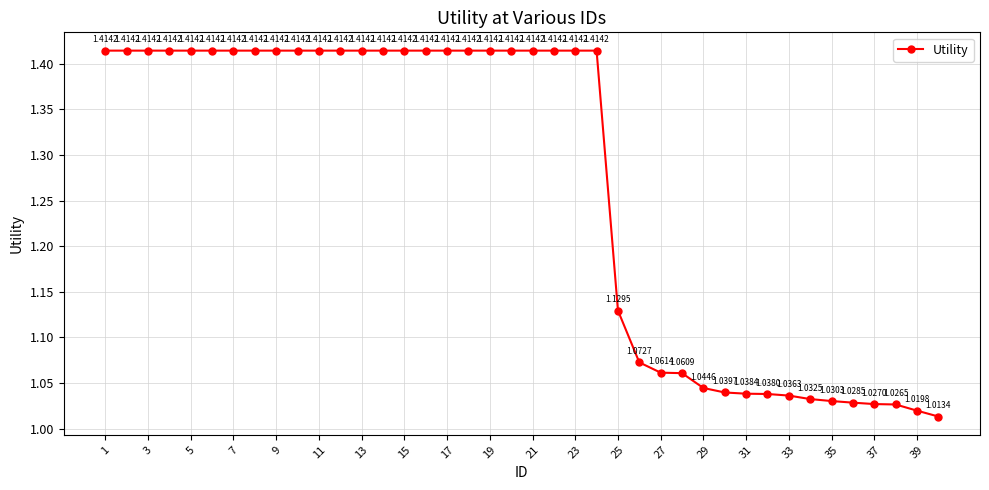

How many distinct data groups are displayed?

1